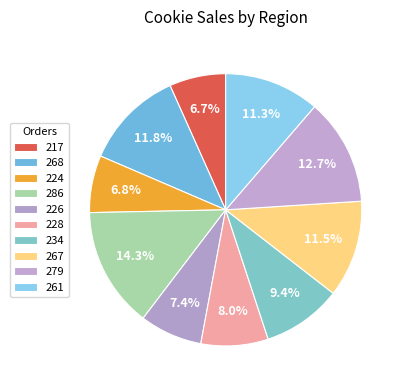

True or false: 261 accounts for 11% of the total.

True